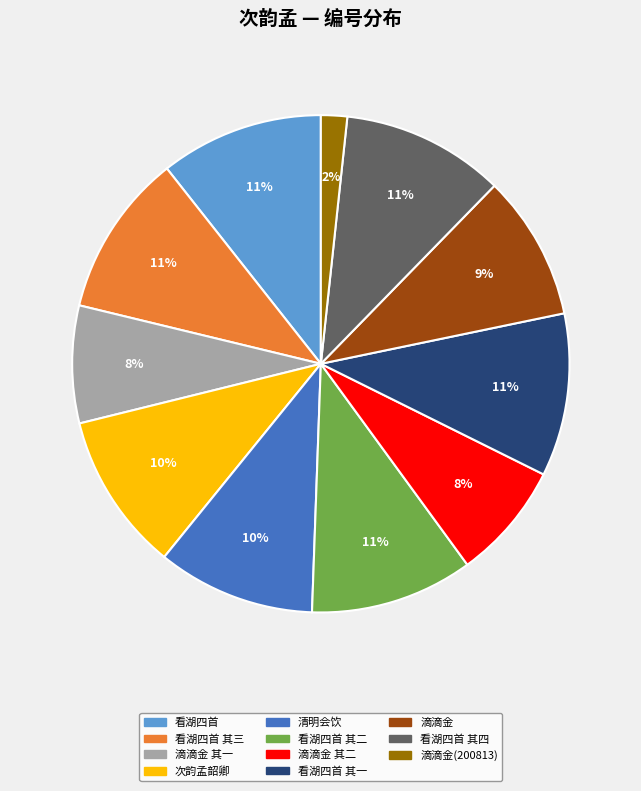

To the nearest percent, what is the difference between the largest and smallest slice percentages?

9%